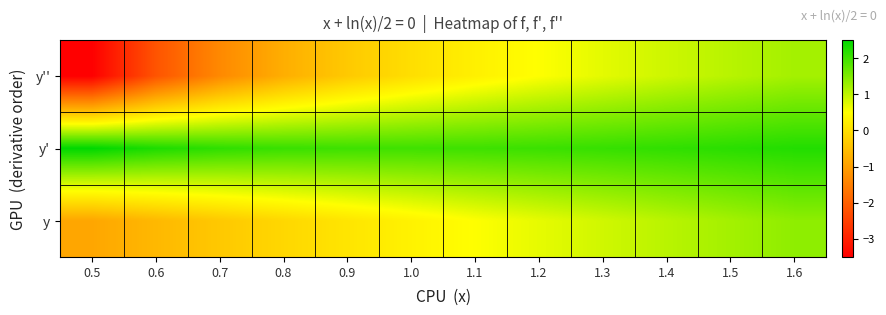

What is the difference between the highest and lowest values at 0.5?

6.0